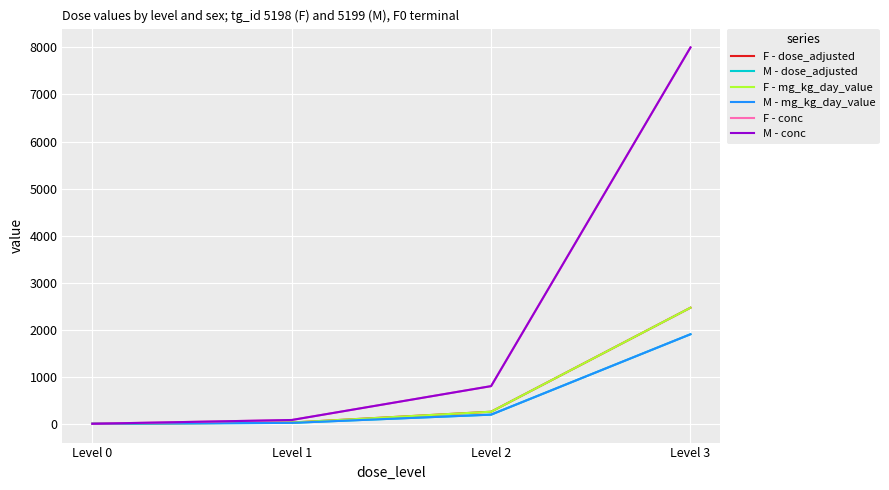

Is this an area chart (filled region under the line)?

No